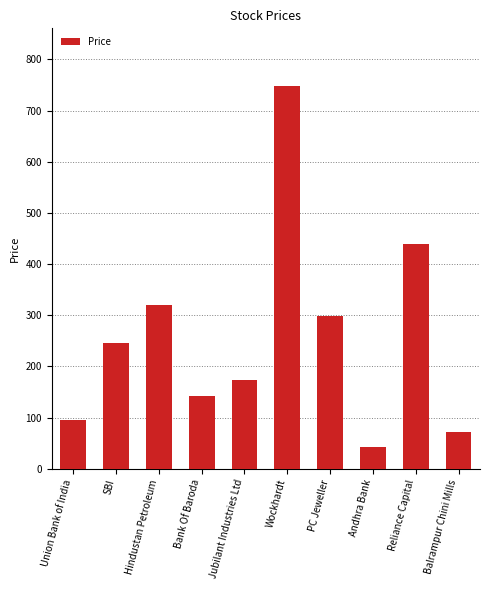

What is the difference between the maximum and minimum values?

706.0